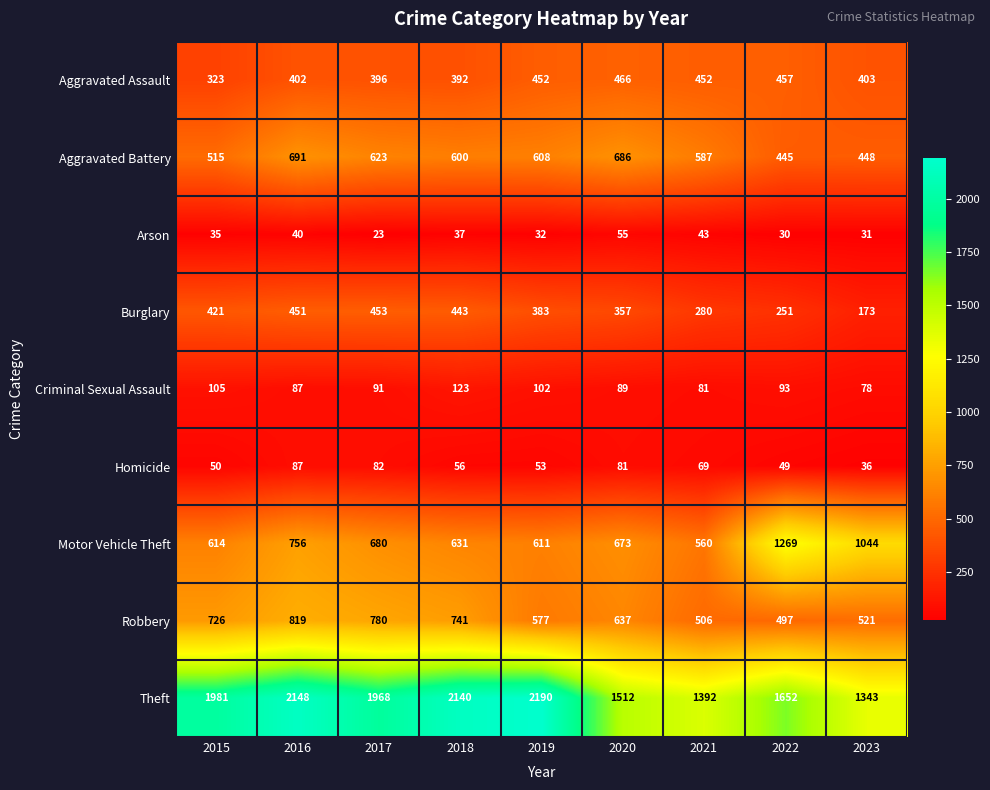

At how many categories does at least one series exceed 1056?

9